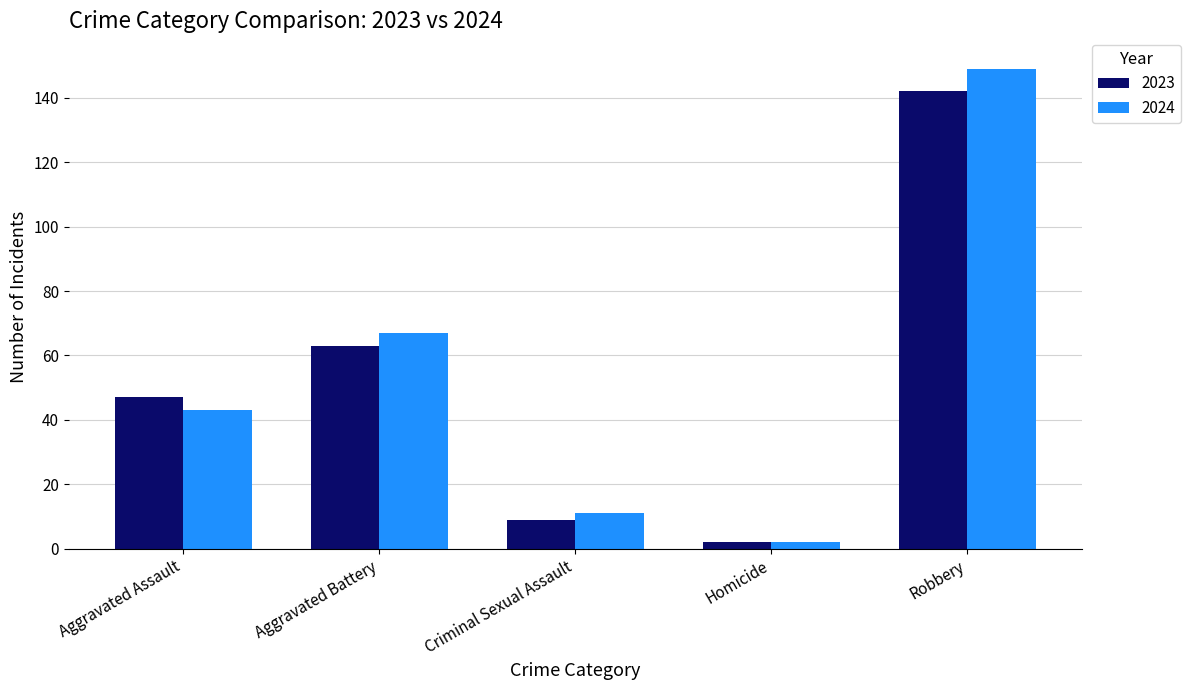

What is the spread (max minus min) of values at Criminal Sexual Assault?

2